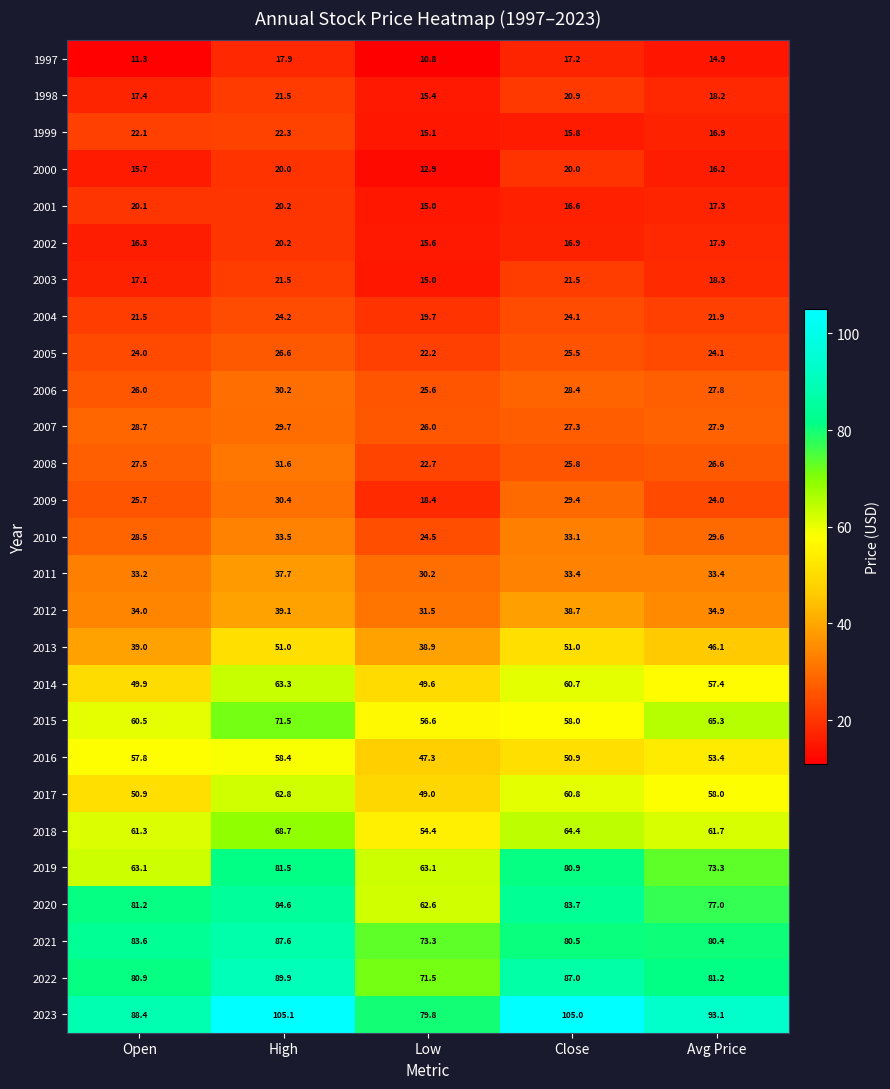

Is it true that 2005 equals 24.1 at Avg Price?

True